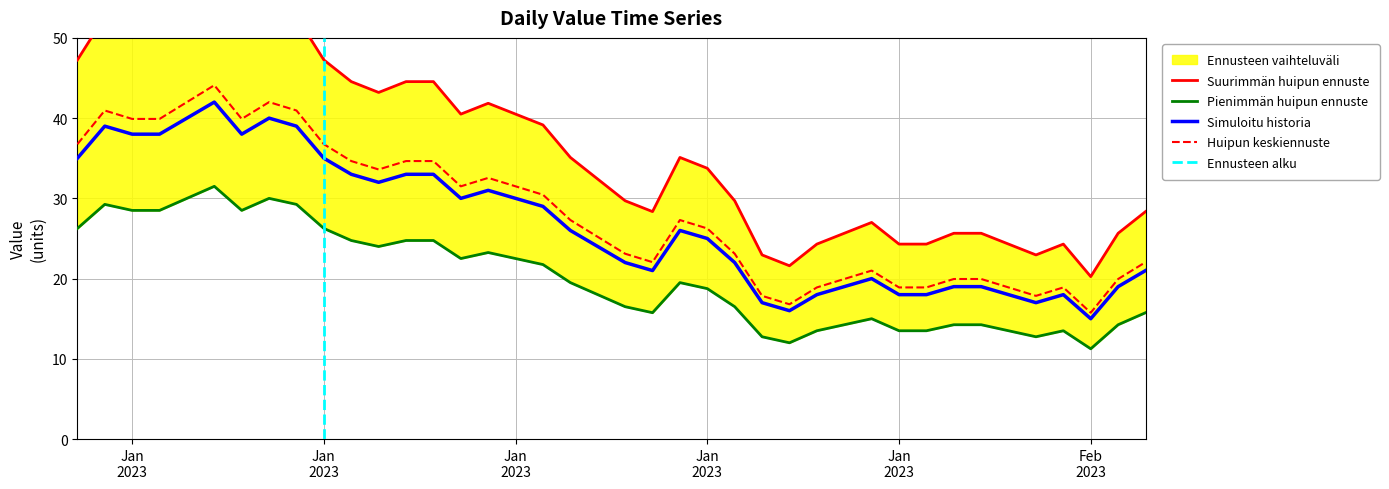

At which category does the chart reach its peak across all series?

2023-01-06